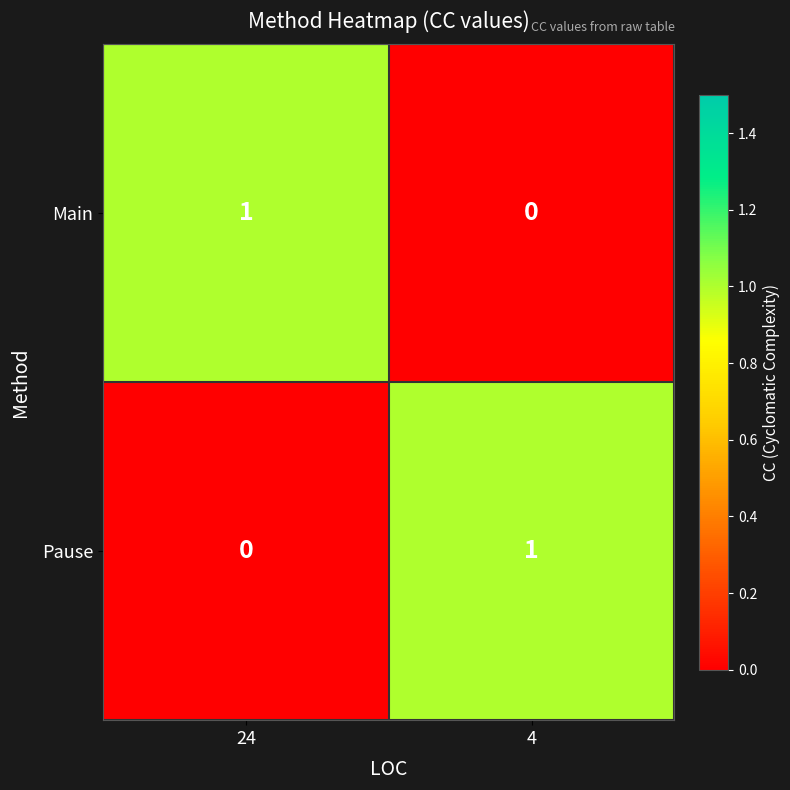

Is the value of Pause at 24 greater than the value of Main at 24?

No